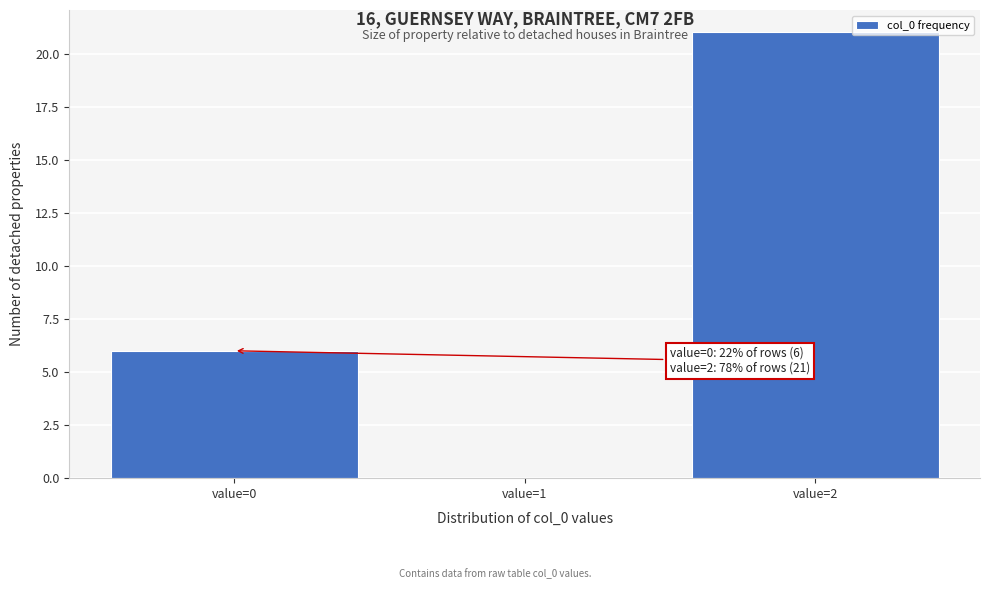

Over which range of the x-axis is the bar tallest?

1.5 to 2.5